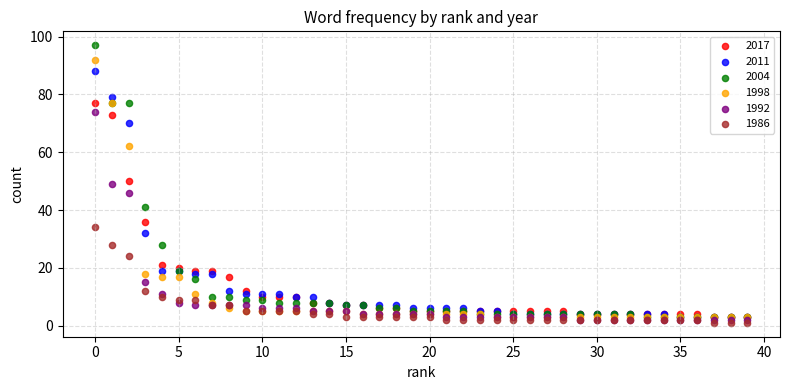

What are all the series names shown in the legend?

2017, 2011, 2004, 1998, 1992, 1986